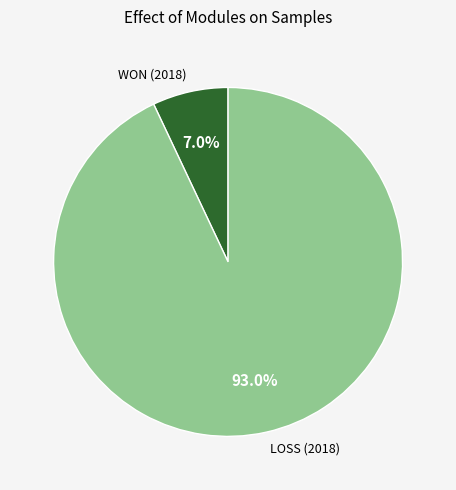

True or false: WON accounts for 1% of the total.

False